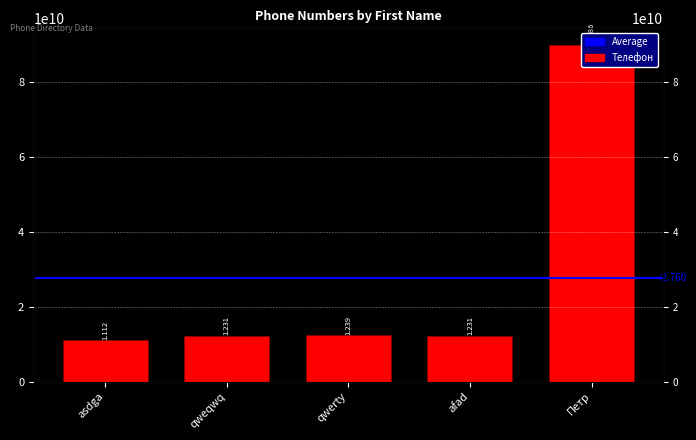

What value does the data have at afad?

12312144444